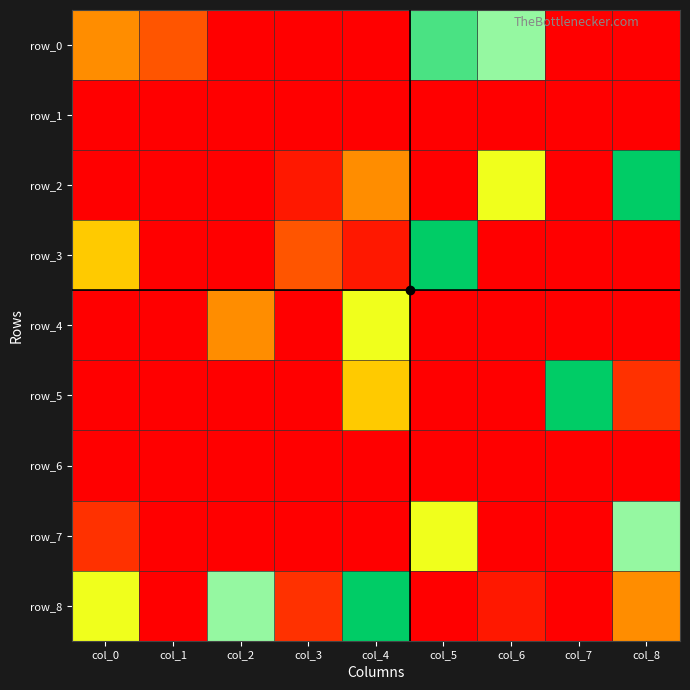

How many values in the row_7 series exceed 0?

3